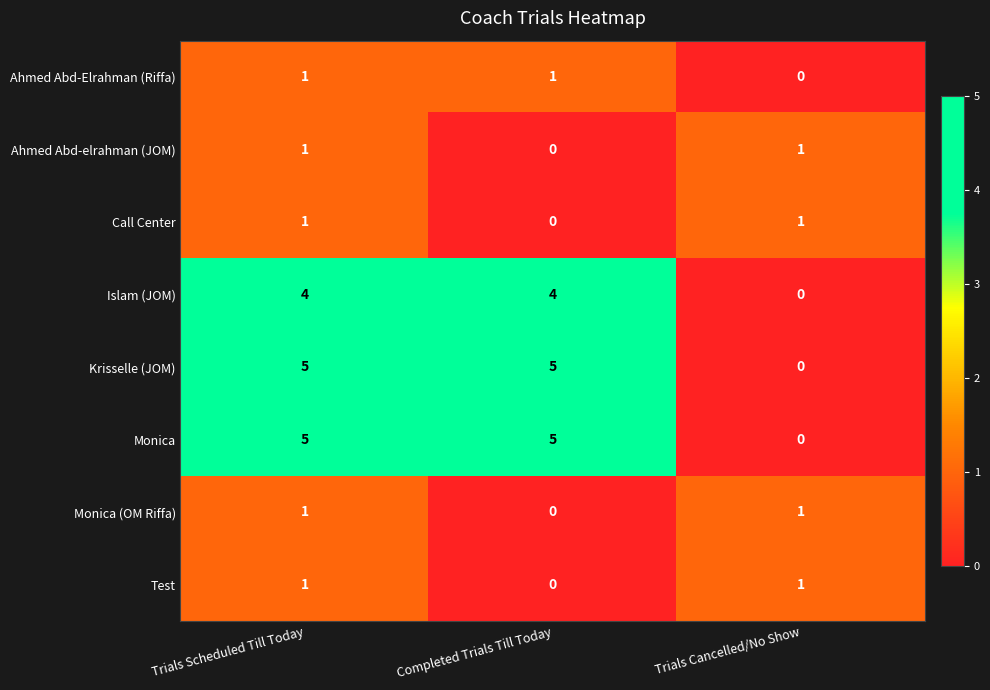

Reading left to right, what are all the values shown in this chart?

Ahmed Abd-Elrahman (Riffa): Trials Scheduled Till Today=1	Completed Trials Till Today=1	Trials Cancelled/No Show=0
Ahmed Abd-elrahman (JOM): Trials Scheduled Till Today=1	Completed Trials Till Today=0	Trials Cancelled/No Show=1
Call Center: Trials Scheduled Till Today=1	Completed Trials Till Today=0	Trials Cancelled/No Show=1
Islam (JOM): Trials Scheduled Till Today=4	Completed Trials Till Today=4	Trials Cancelled/No Show=0
Krisselle (JOM): Trials Scheduled Till Today=5	Completed Trials Till Today=5	Trials Cancelled/No Show=0
Monica: Trials Scheduled Till Today=5	Completed Trials Till Today=5	Trials Cancelled/No Show=0
Monica (OM Riffa): Trials Scheduled Till Today=1	Completed Trials Till Today=0	Trials Cancelled/No Show=1
Test: Trials Scheduled Till Today=1	Completed Trials Till Today=0	Trials Cancelled/No Show=1